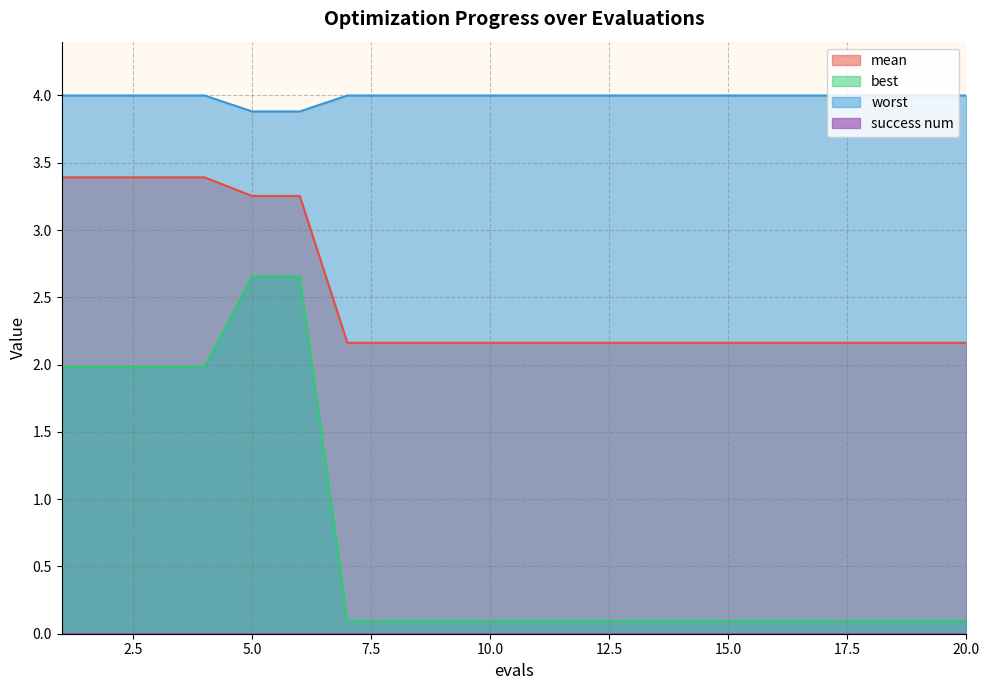

At which category is the sum across all series the highest?

5